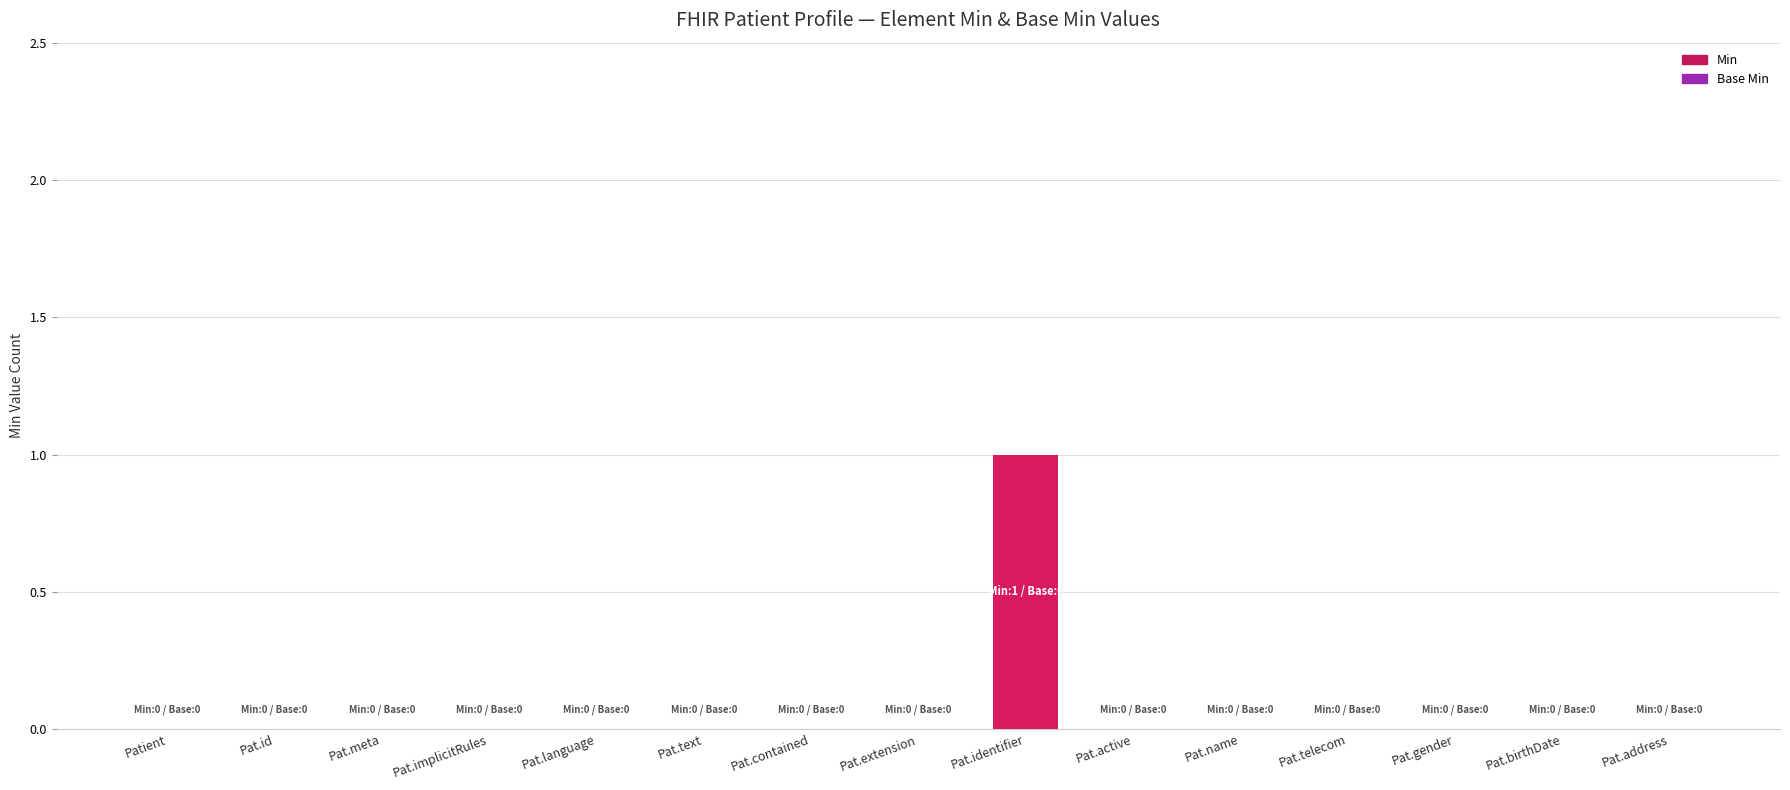

At which category does the chart reach its peak across all series?

Pat.identifier